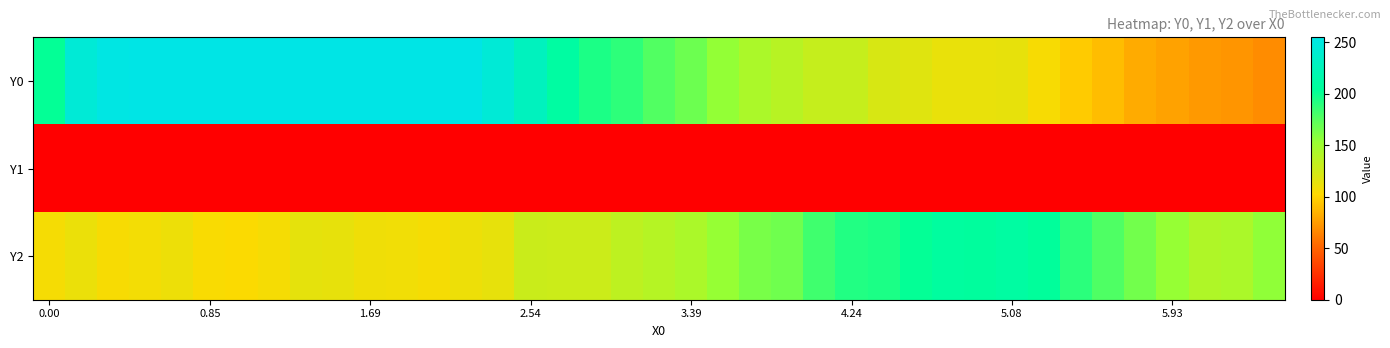

Rank the series by their average value, from highest to lowest.

Y0, Y2, Y1